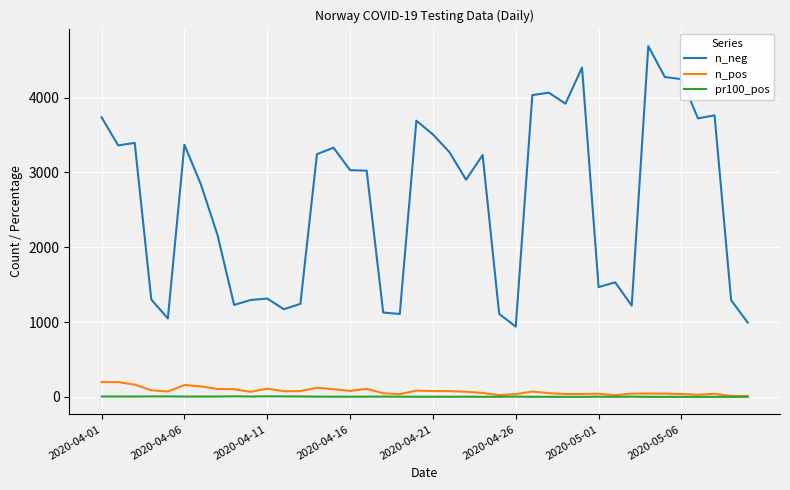

What is the maximum value for n_pos?

198.0